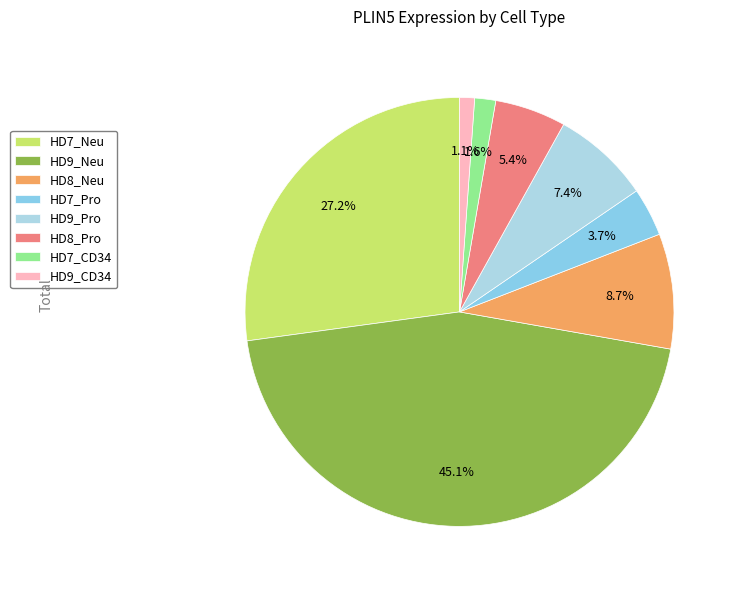

To the nearest percent, what portion does HD7_Pro represent?

4%